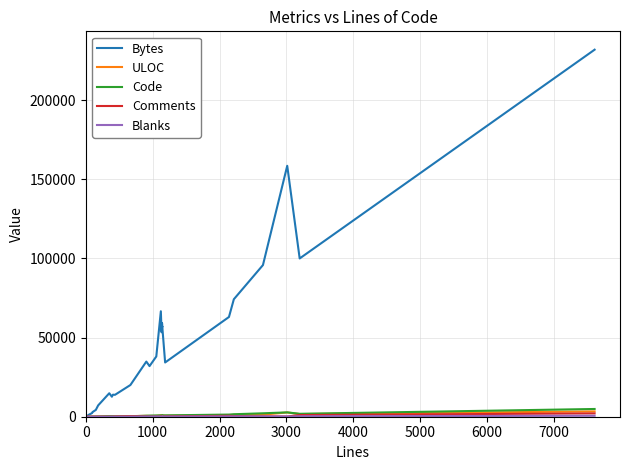

What is the sum of all Comments values?

7739